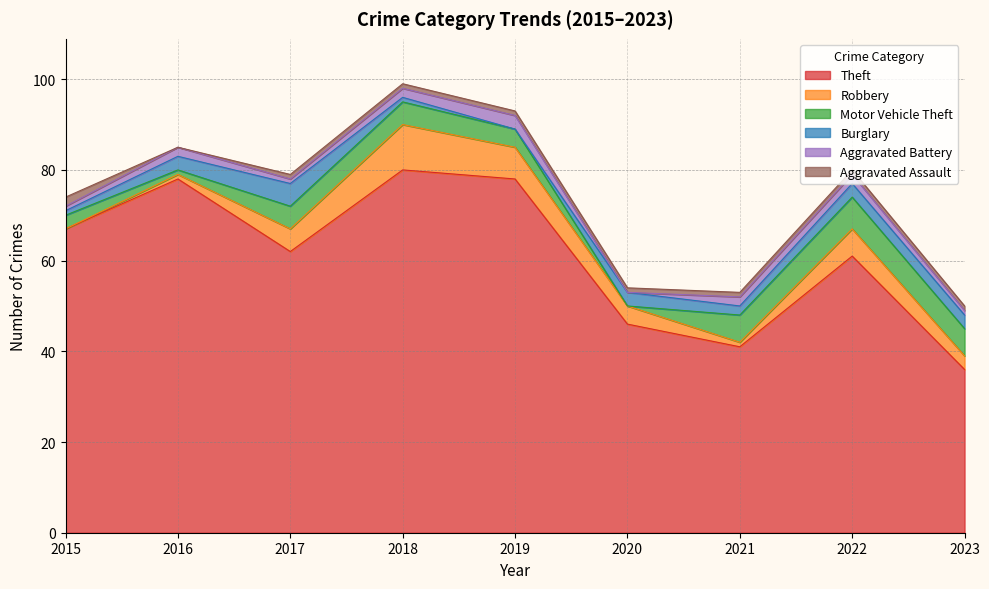

What is the value of the Motor Vehicle Theft point at the 1st from the left?

3